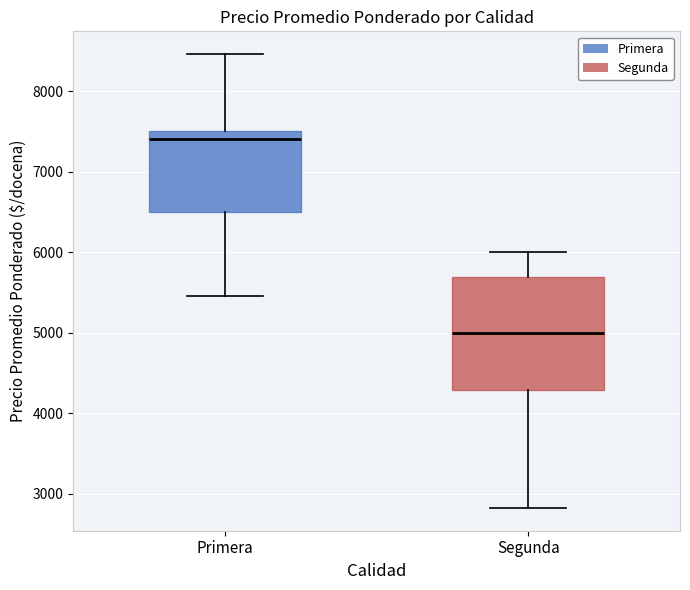

Which box has the lowest median line?

Segunda